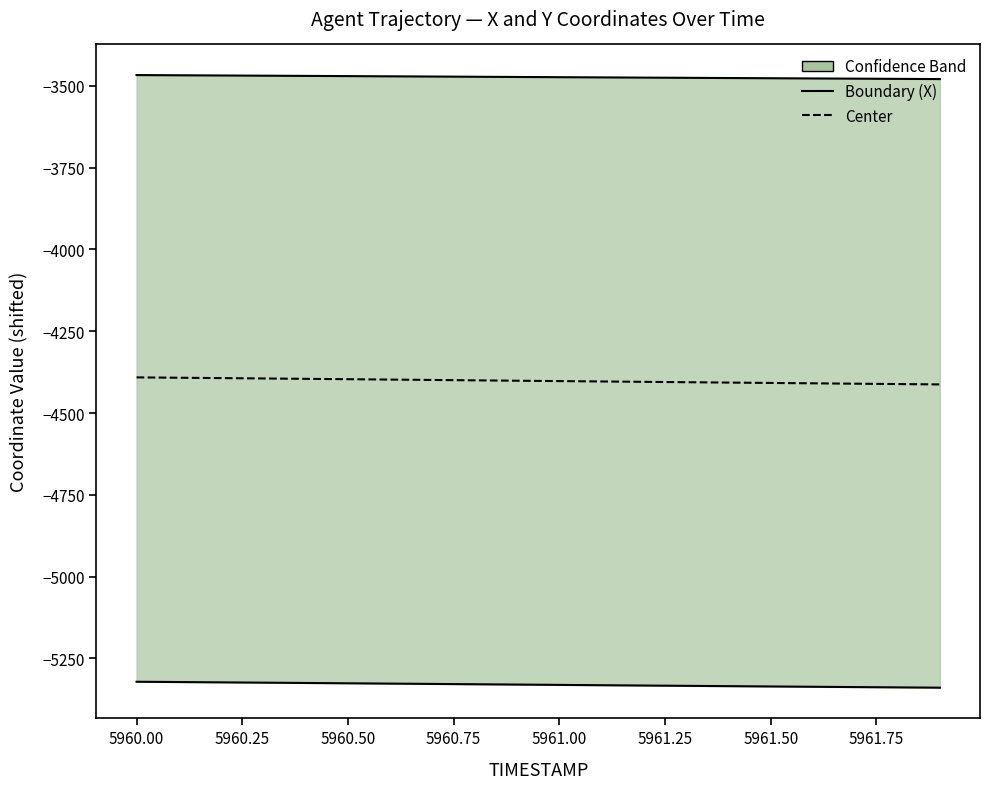

Is this an area chart (filled region under the line)?

No